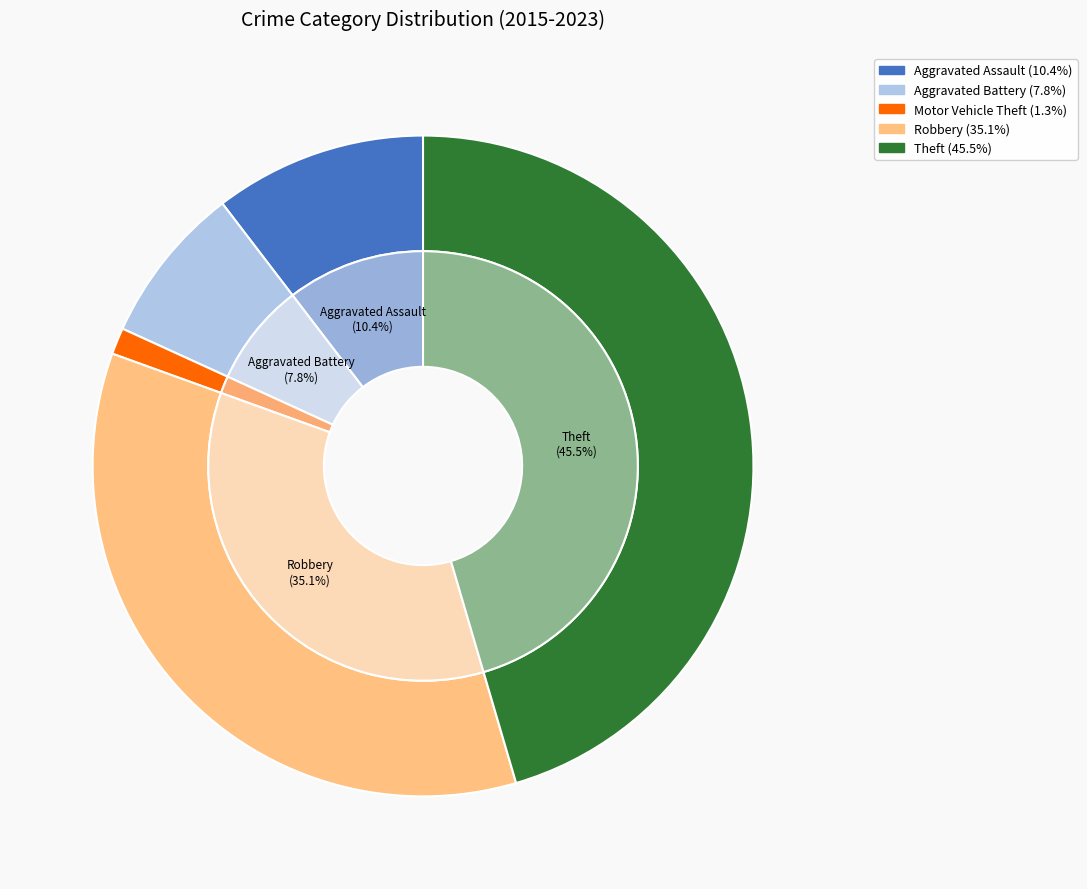

Does Motor Vehicle Theft account for over 50% of the chart?

No